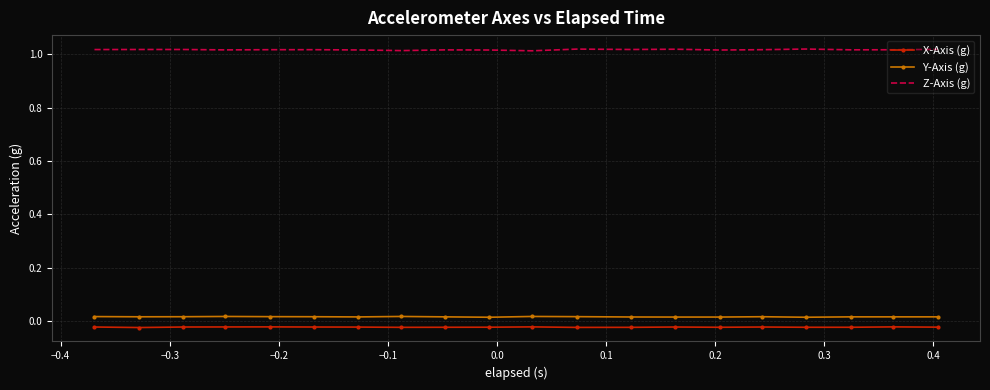

What is the sum of all X-Axis (g) values?

-0.5